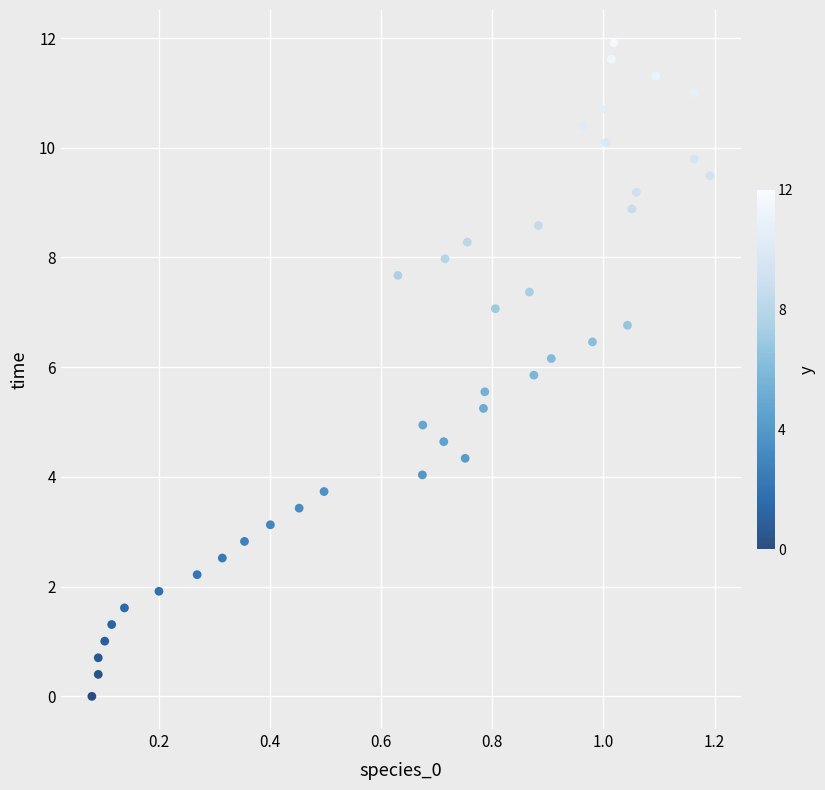

What is the range of X values (max minus min)?

1.1